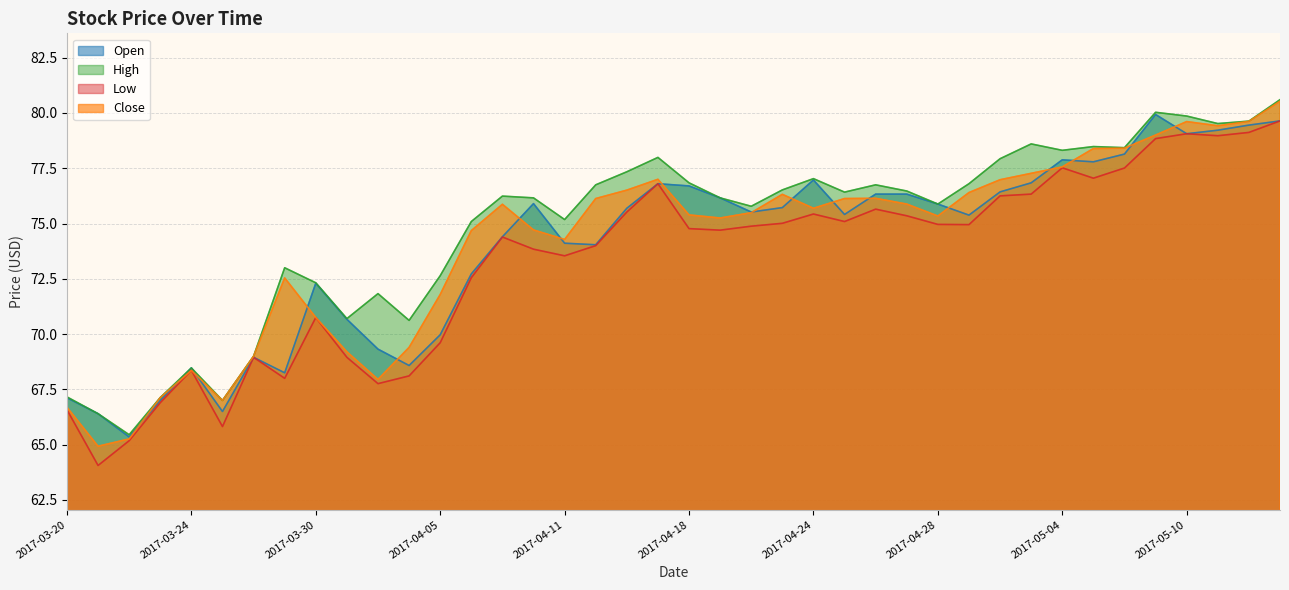

Which series changed the most between 2017-04-17 and 2017-04-24?

Low